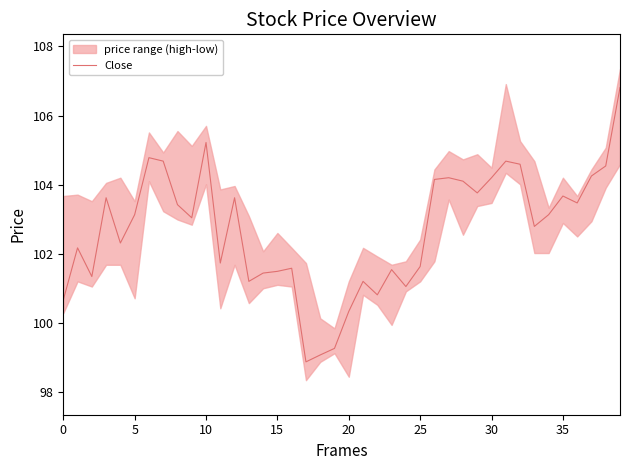

What is the change in value from 23 to 31?

+3.1